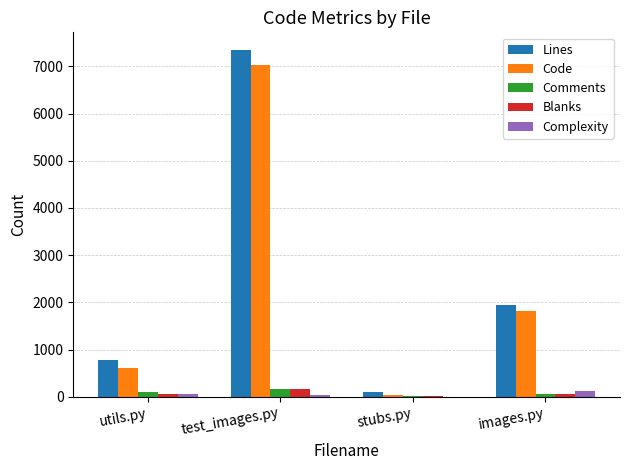

What is the approximate value of Lines at utils.py, to the nearest 10?

770